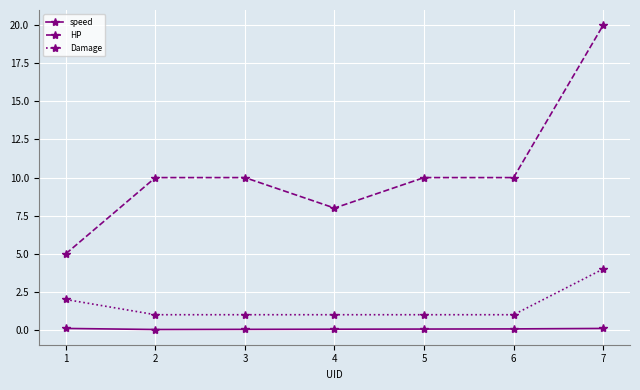

True or false: Damage and HP cross at least once.

False